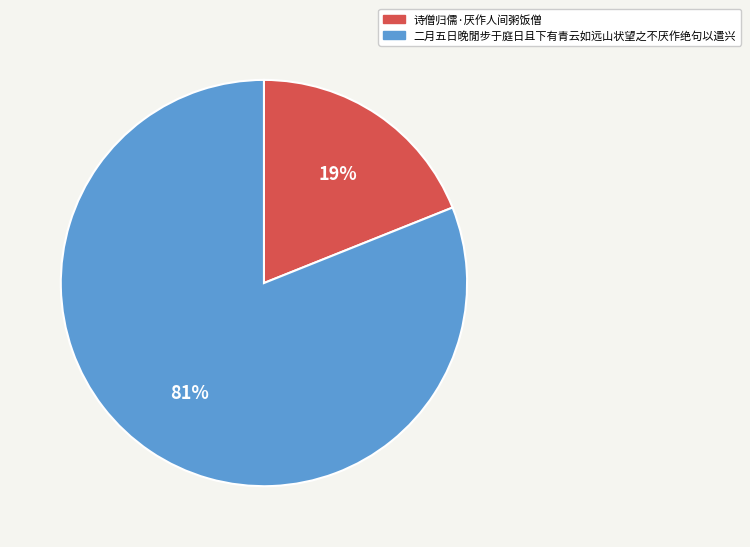

Does 二月五日晚閒步于庭日且下有青云如远山状望之不厌作绝句以遣兴 represent more than half of the total?

Yes